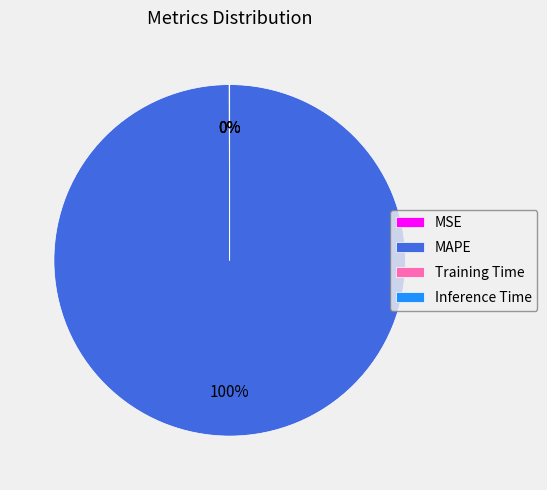

To the nearest percent, what is the average slice percentage?

25%